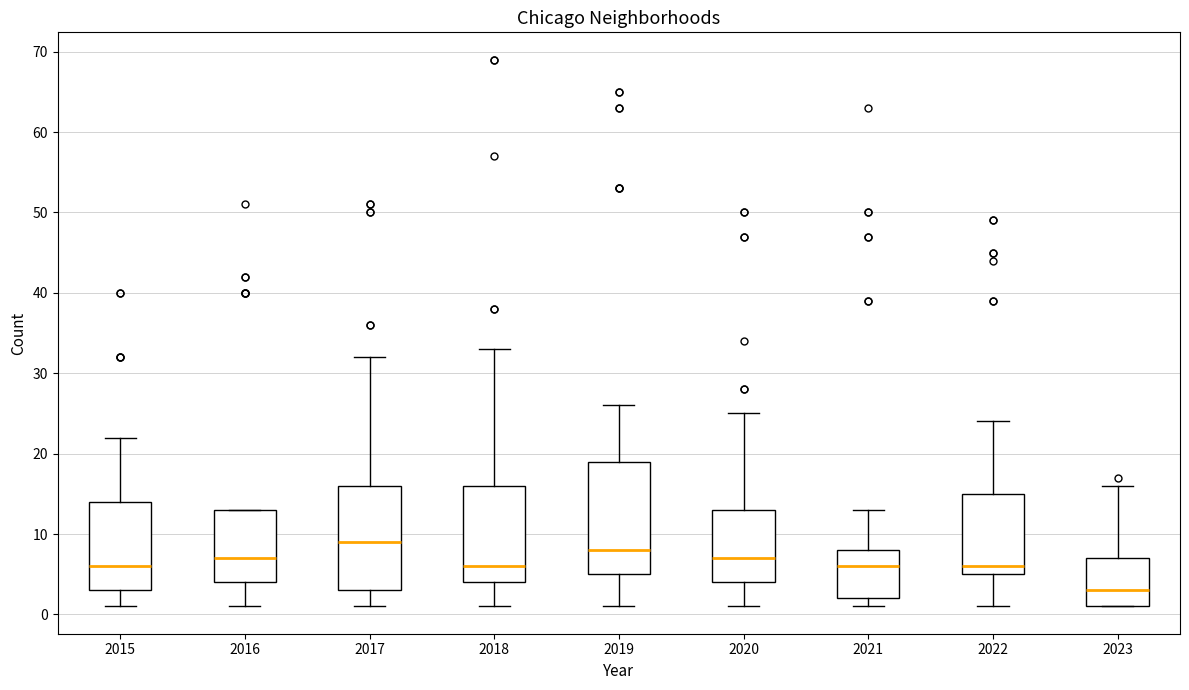

Which box has the lowest median line?

2023